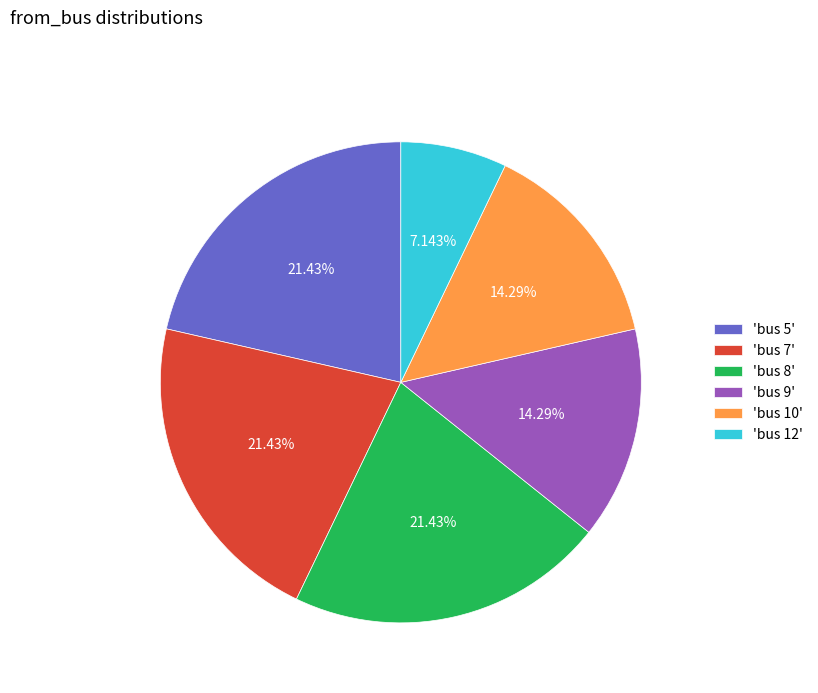

Approximately how many times larger is the value at 'bus 10' compared to 'bus 8'?

0.7